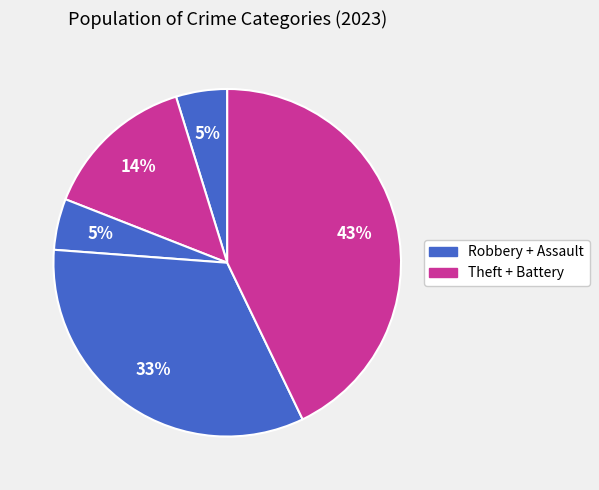

How many segments does this pie chart have?

5